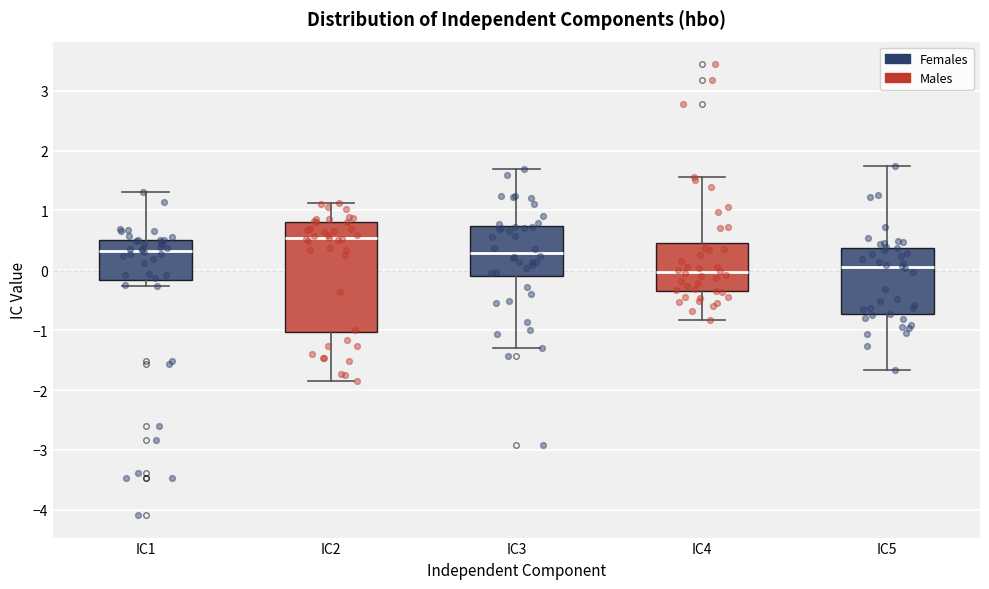

Reading left to right, read every box against the y-axis: the position of its median line, the range the box covers, and the ends of its whiskers. The values are not printed on the chart, so give them approximately, as read against the axis.

IC1: median 0.3, box -0.2 to 0.5, whiskers -0.3 to 1.3
IC2: median 0.5, box -1.0 to 0.8, whiskers -1.8 to 1.1
IC3: median 0.3, box -0.1 to 0.7, whiskers -1.3 to 1.7
IC4: median 0.0, box -0.4 to 0.5, whiskers -0.8 to 1.6
IC5: median 0.1, box -0.7 to 0.4, whiskers -1.7 to 1.7